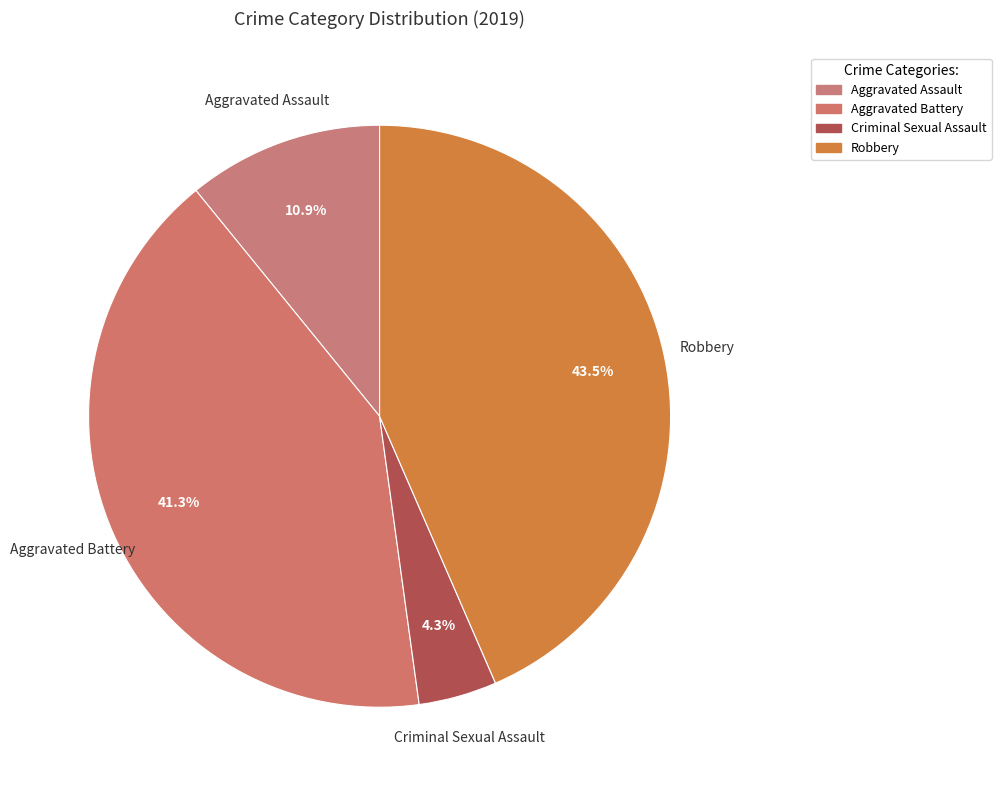

Is it true that Robbery is 30% of the pie?

False